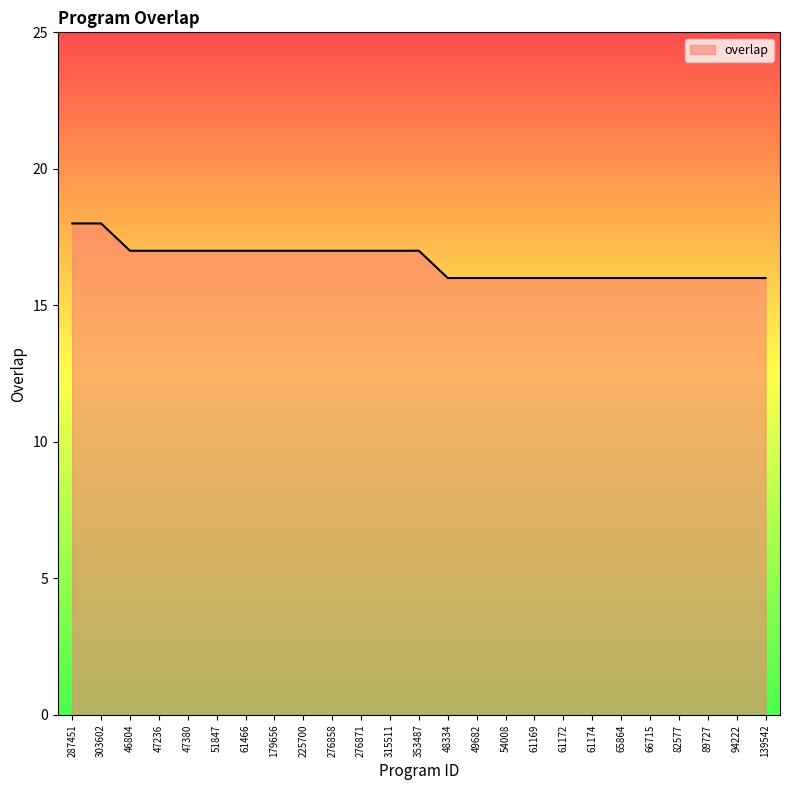

Does the chart display data point markers on the line(s)?

No